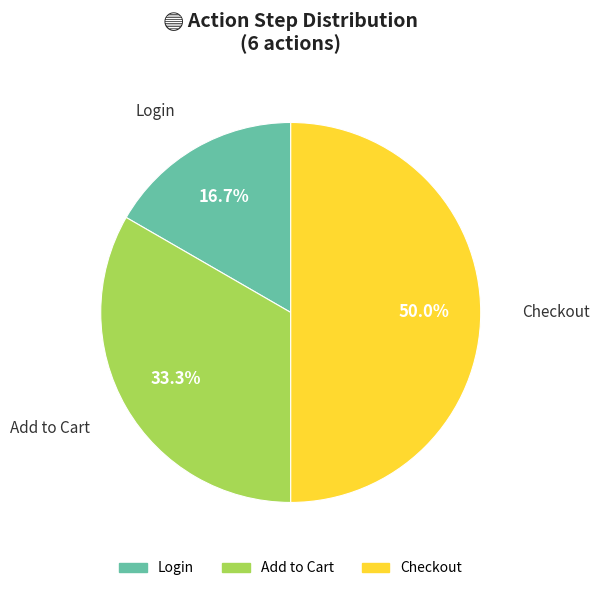

To the nearest percent, what portion does Add to Cart represent?

33%